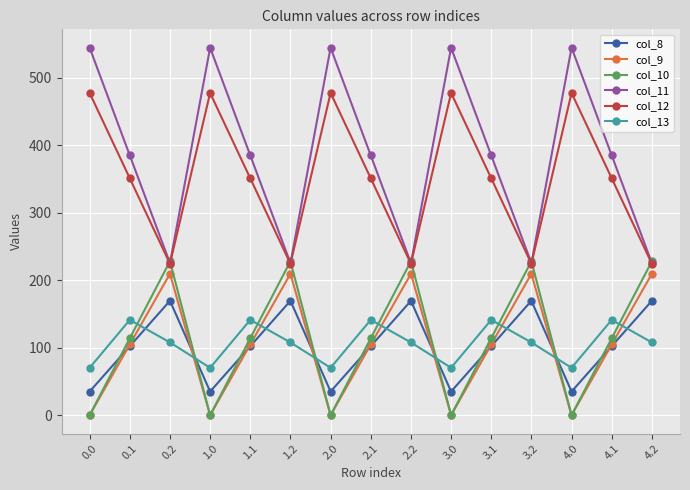

At which category does col_11 reach its first local peak?

1.0